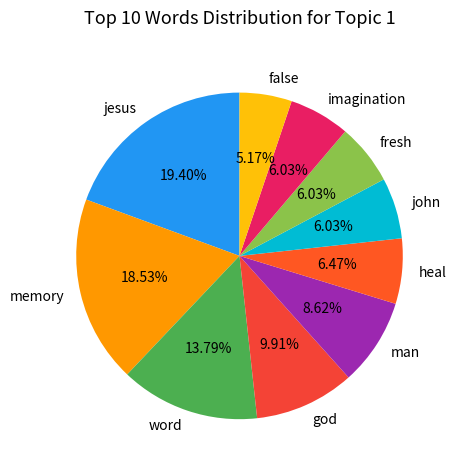

How many slices are in this pie chart?

10